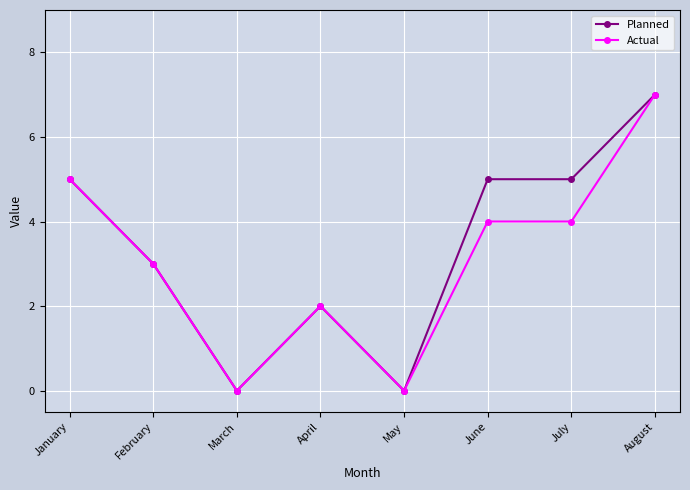

Reading left to right, what are all the values shown in this chart?

Planned: 5	3	0	2	0	5	5	7
Actual: 5	3	0	2	0	4	4	7